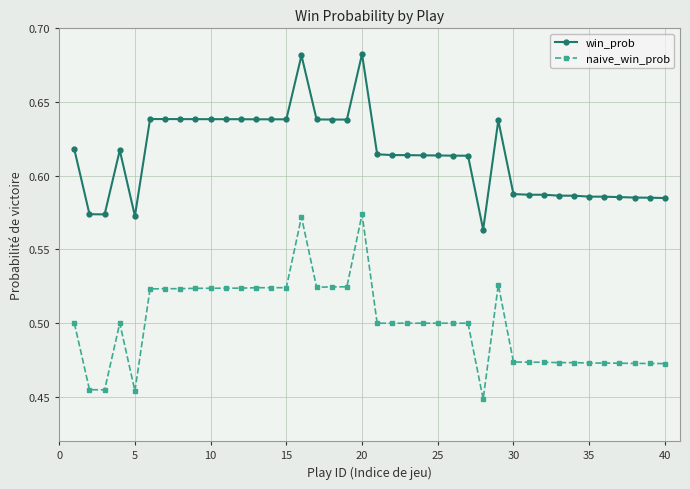

Which series has the largest total across all categories?

win_prob